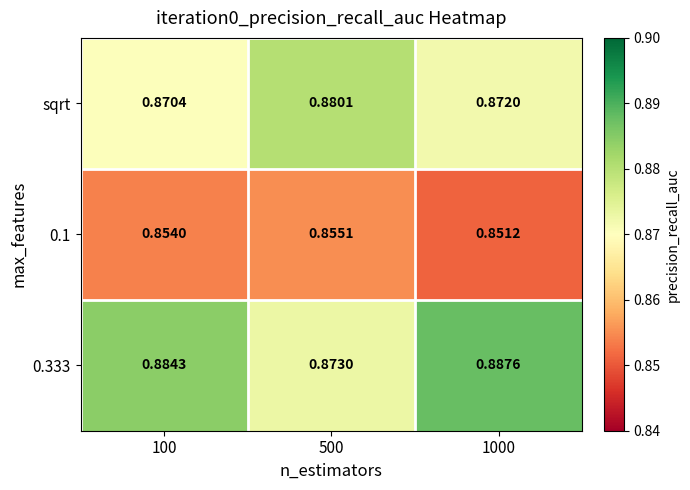

List the series in order of their peak value, lowest first.

0.1, sqrt, 0.333